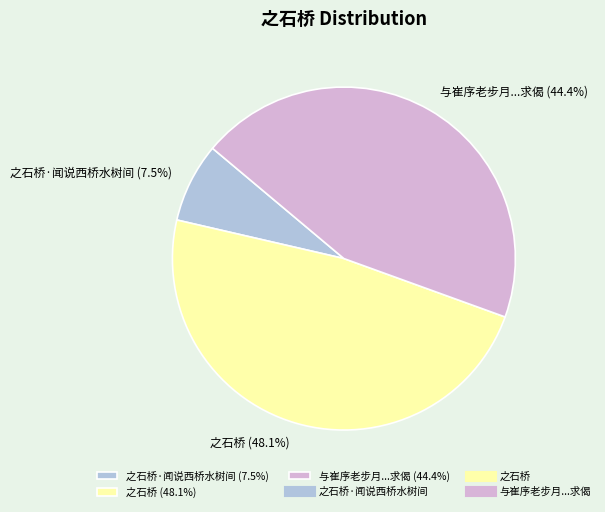

How much of the chart is everything except 之石桥·闻说西桥水树间 (7.5%)?

92.5%